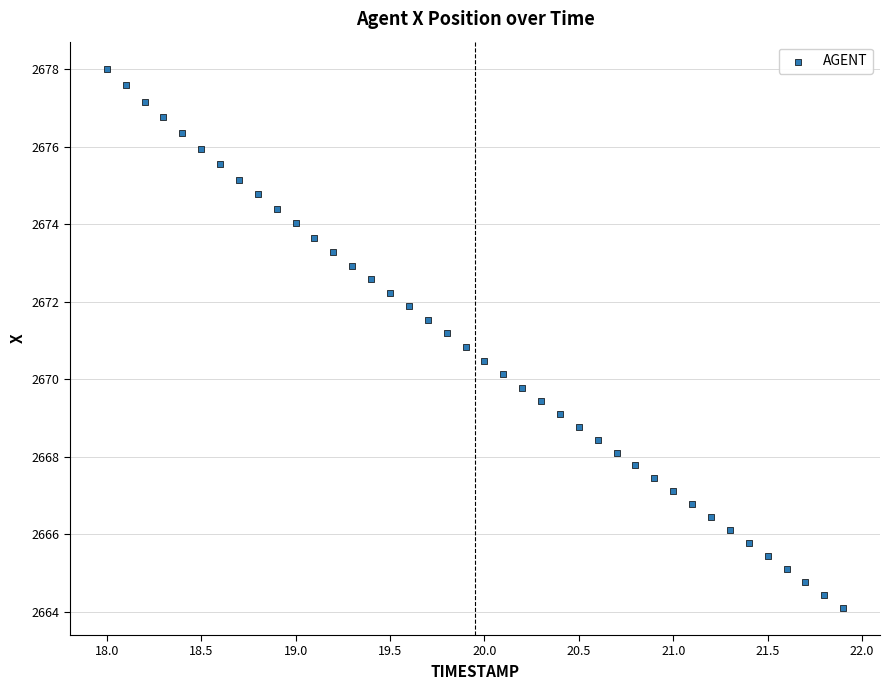

What is the range of Y values (max minus min)?

13.9